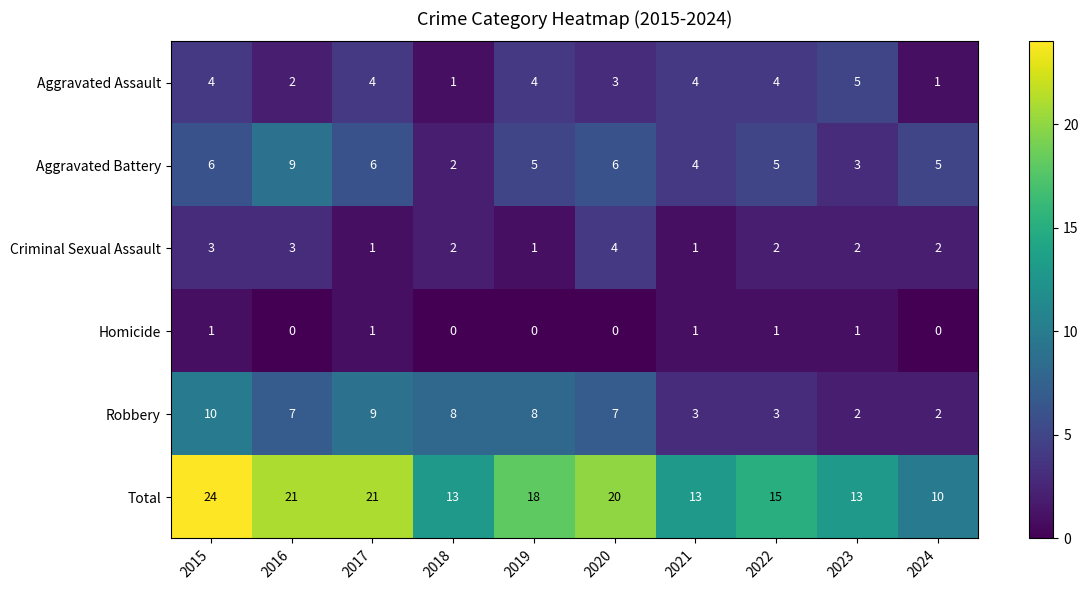

How many distinct data groups are displayed?

6